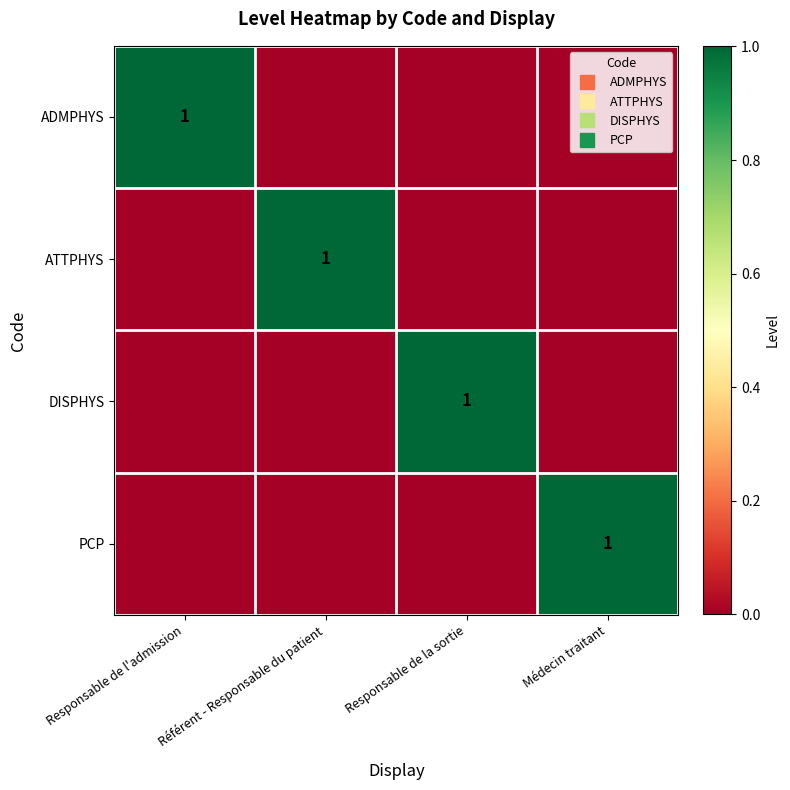

The ADMPHYS series shows 0 at Responsable de l'admission. True or false?

False